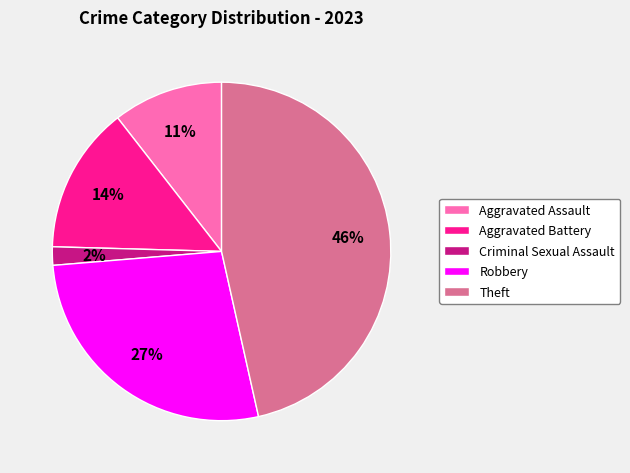

Which category has the biggest portion of the pie?

Theft